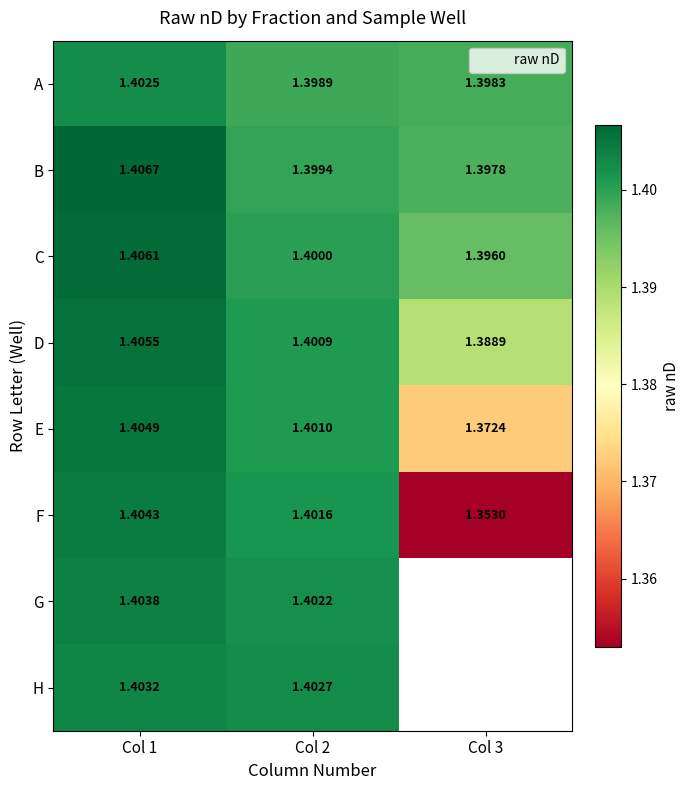

What is the smallest value displayed?

1.4